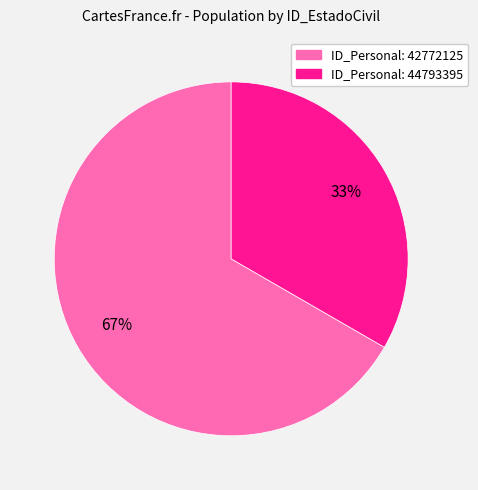

Is there any slice that represents more than half of the pie?

Yes